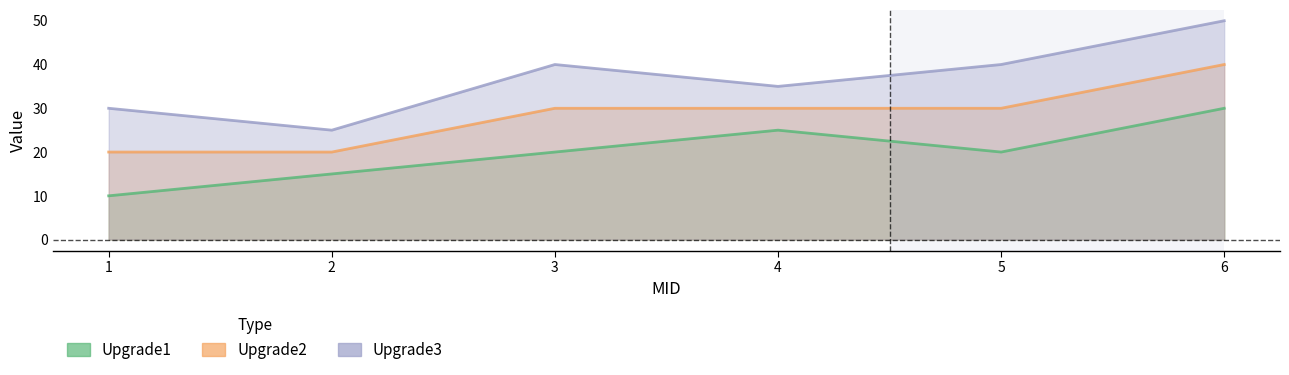

Rank the series by their average value, from lowest to highest.

Upgrade1, Upgrade2, Upgrade3